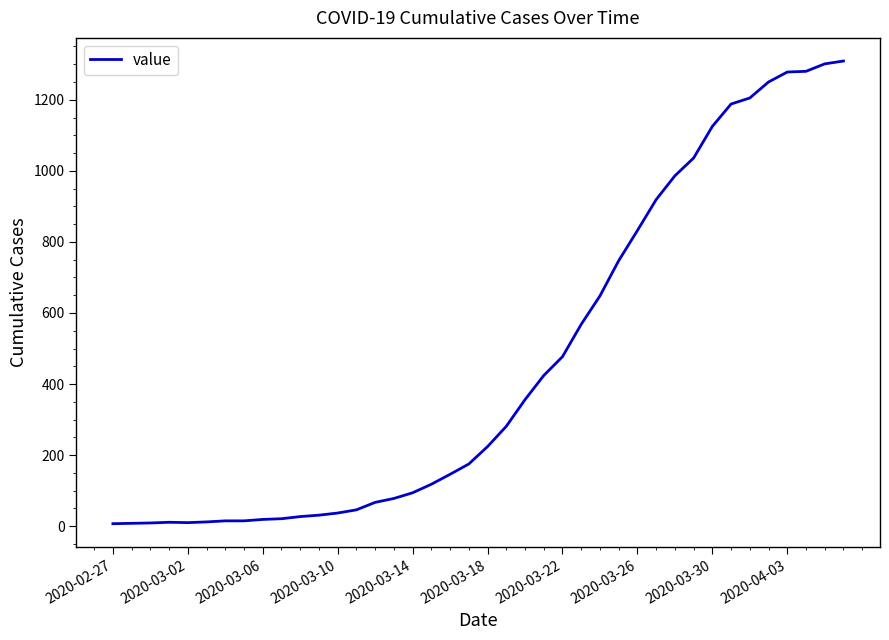

What is the difference between the maximum and minimum values?

1302